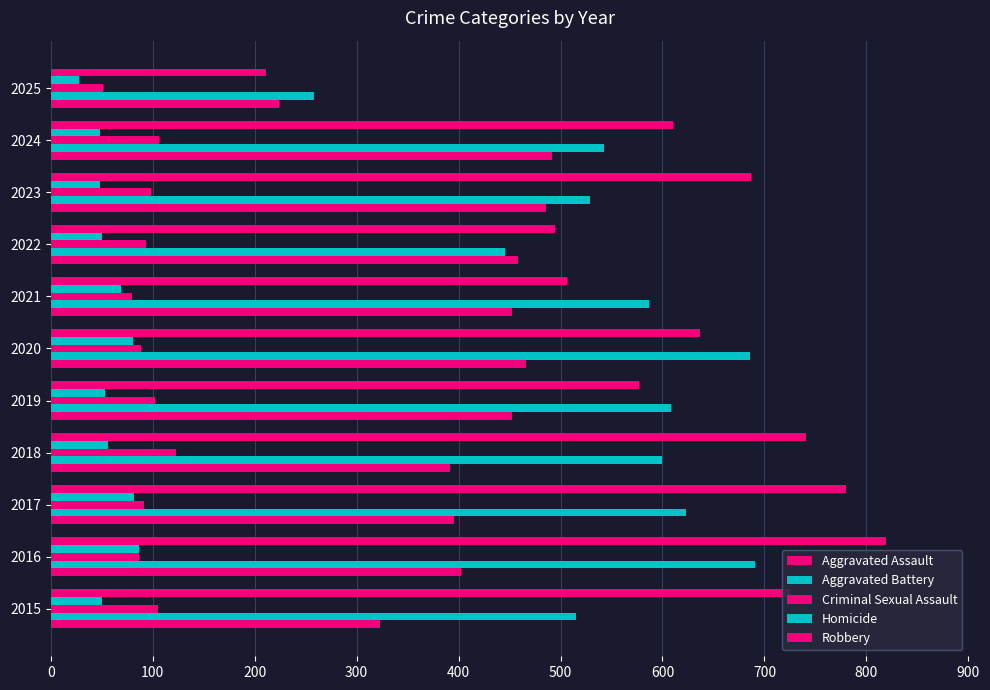

How many distinct data groups are displayed?

5